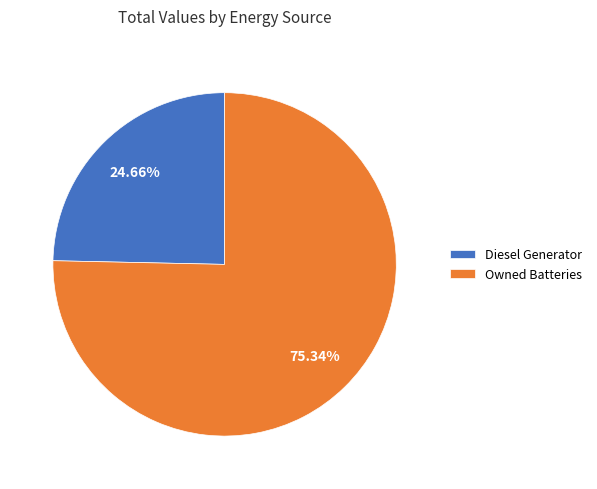

To the nearest percent, what is the difference between the largest and smallest slice percentages?

51%